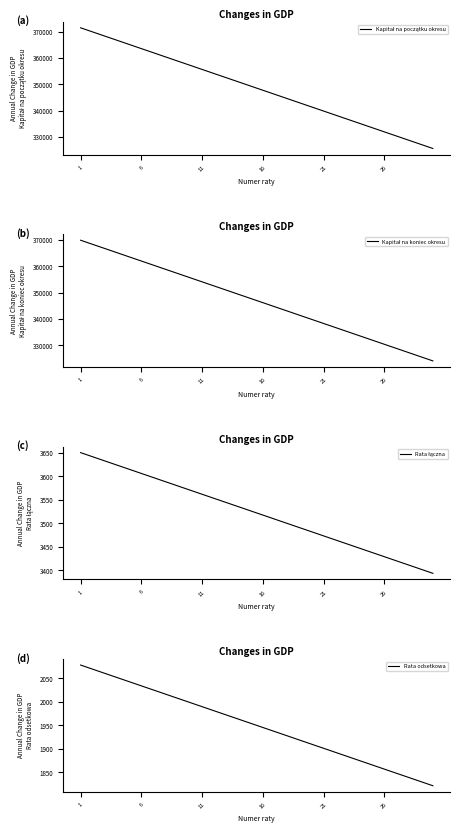

List the series in order of their peak value, lowest first.

Rata odsetkowa, Rata łączna, Kapitał na koniec okresu, Kapitał na początku okresu